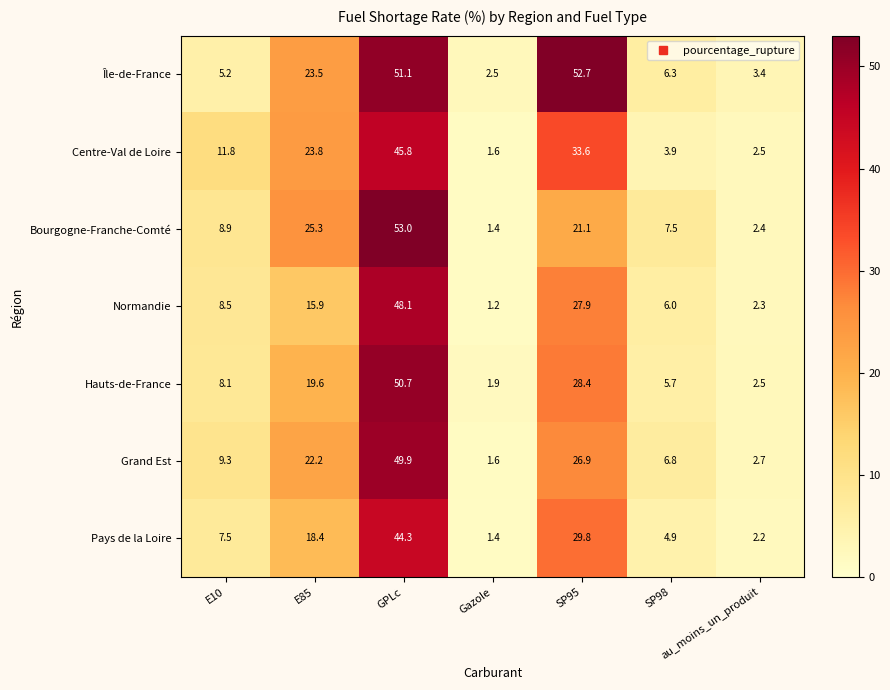

Read the Hauts-de-France value at SP95.

28.4